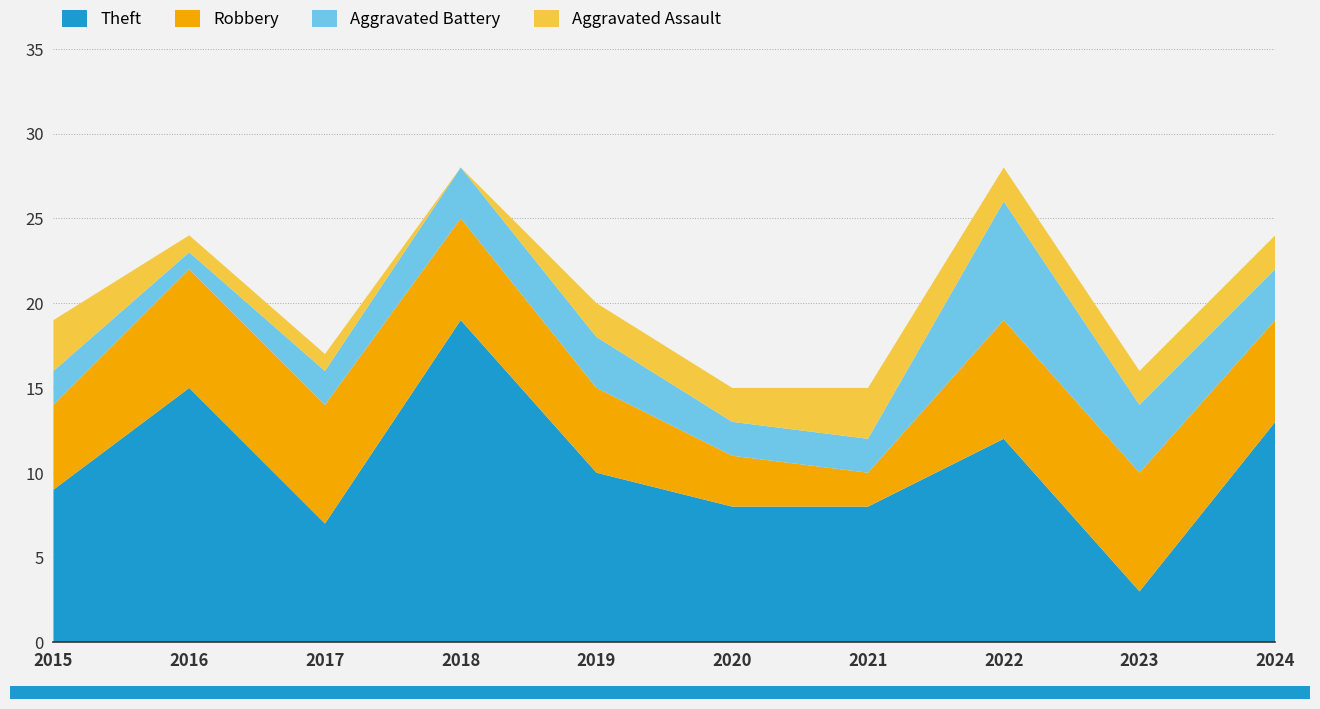

Reading left to right, list all the values displayed in this chart.

Theft: 9	15	7	19	10	8	8	12	3	13
Robbery: 5	7	7	6	5	3	2	7	7	6
Aggravated Battery: 2	1	2	3	3	2	2	7	4	3
Aggravated Assault: 3	1	1	0	2	2	3	2	2	2